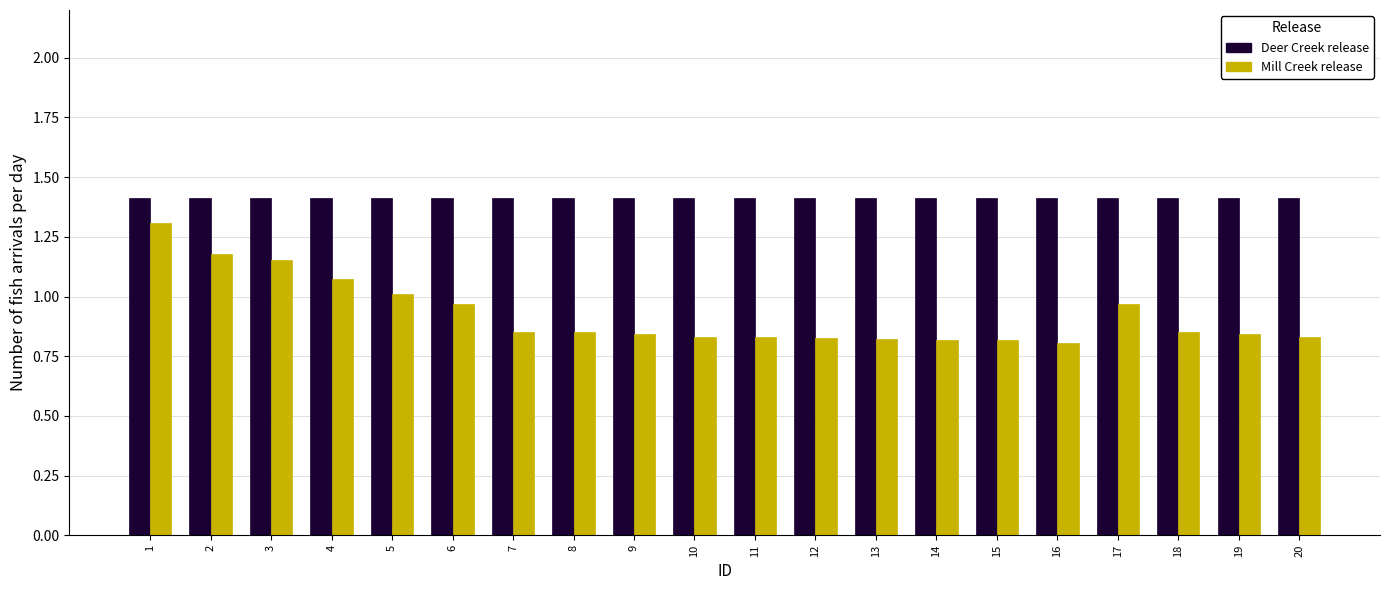

What is the minimum value for Deer Creek release?

1.4